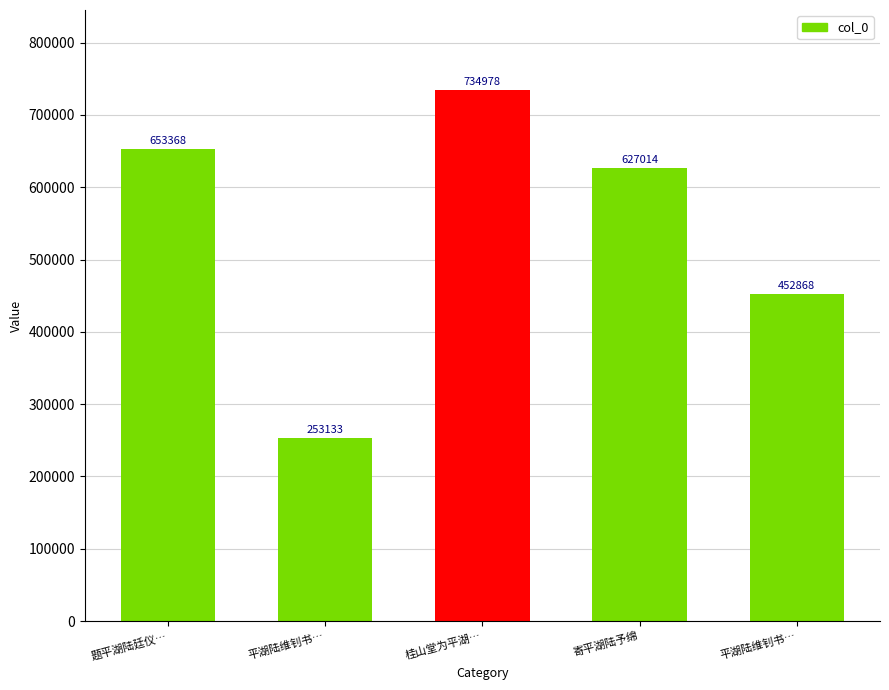

What is the change in value from 平湖陆维钊书… to 寄平湖陆予绵?

+373881